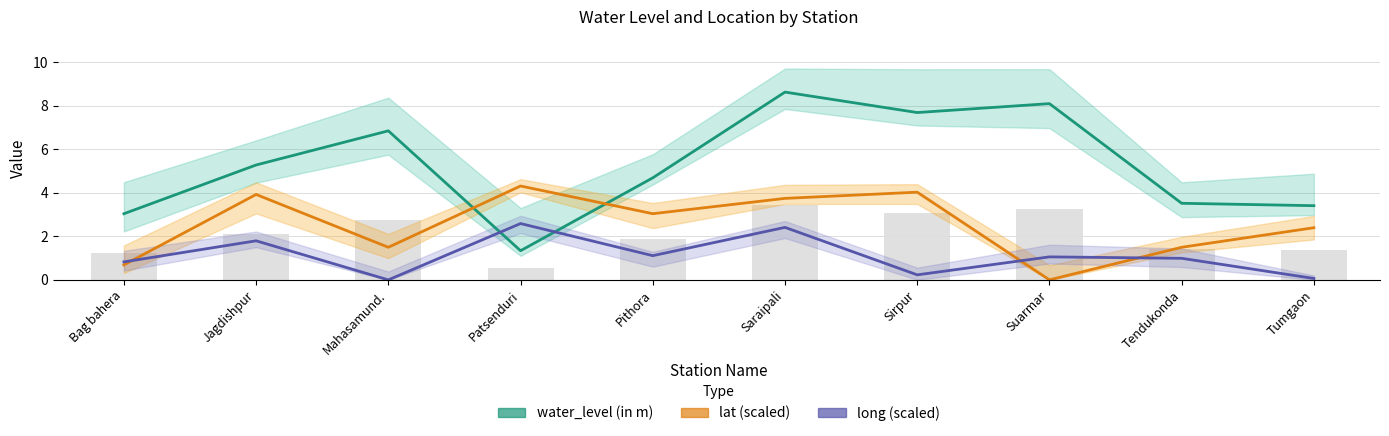

Which series has the widest spread of values?

water_level (in m)